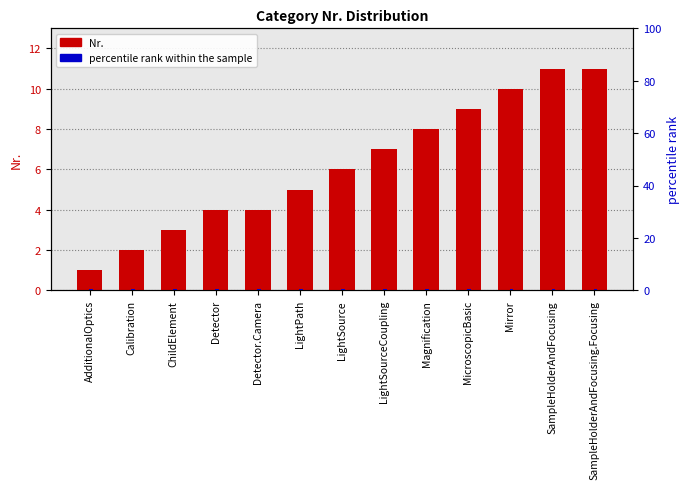

True or false: Nr. has a value of 2.0 at Calibration.

True